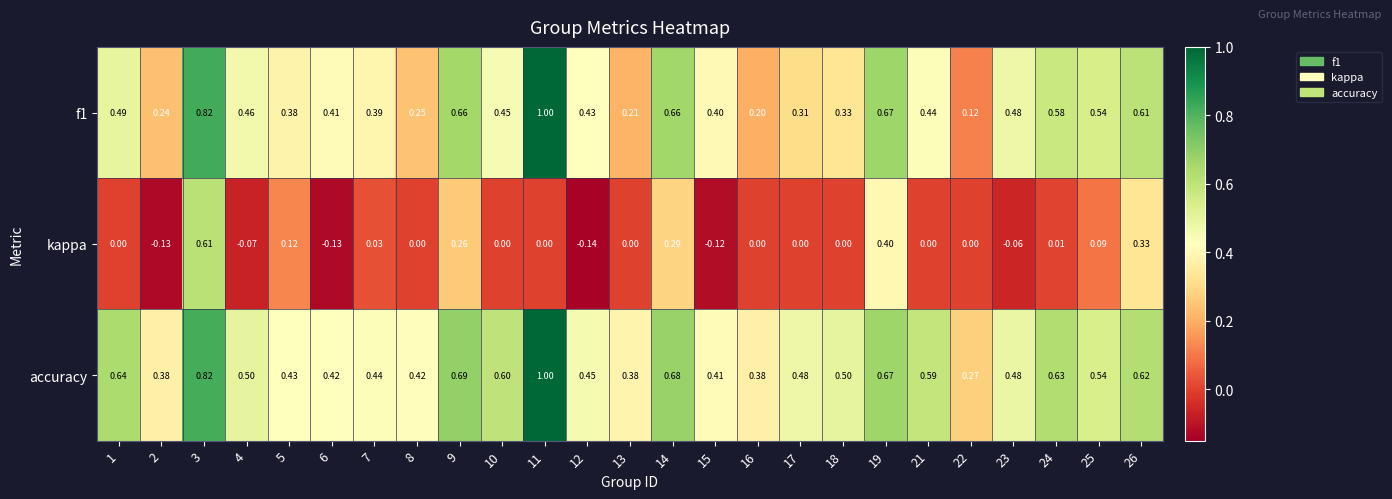

Count the number of data series in this chart.

3